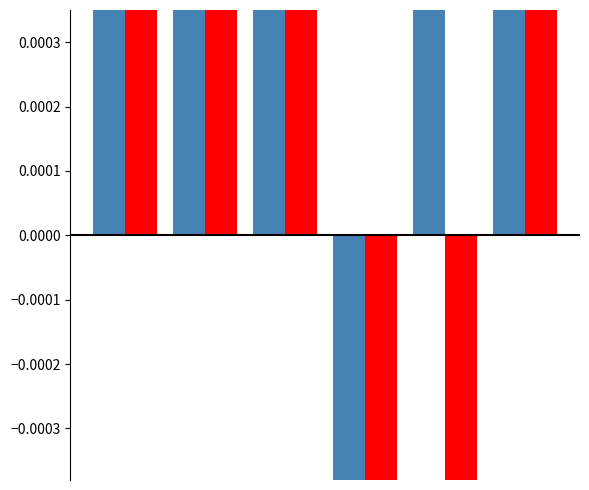

What is the sum of the Total Profits values at 3 and 5?

-0.8